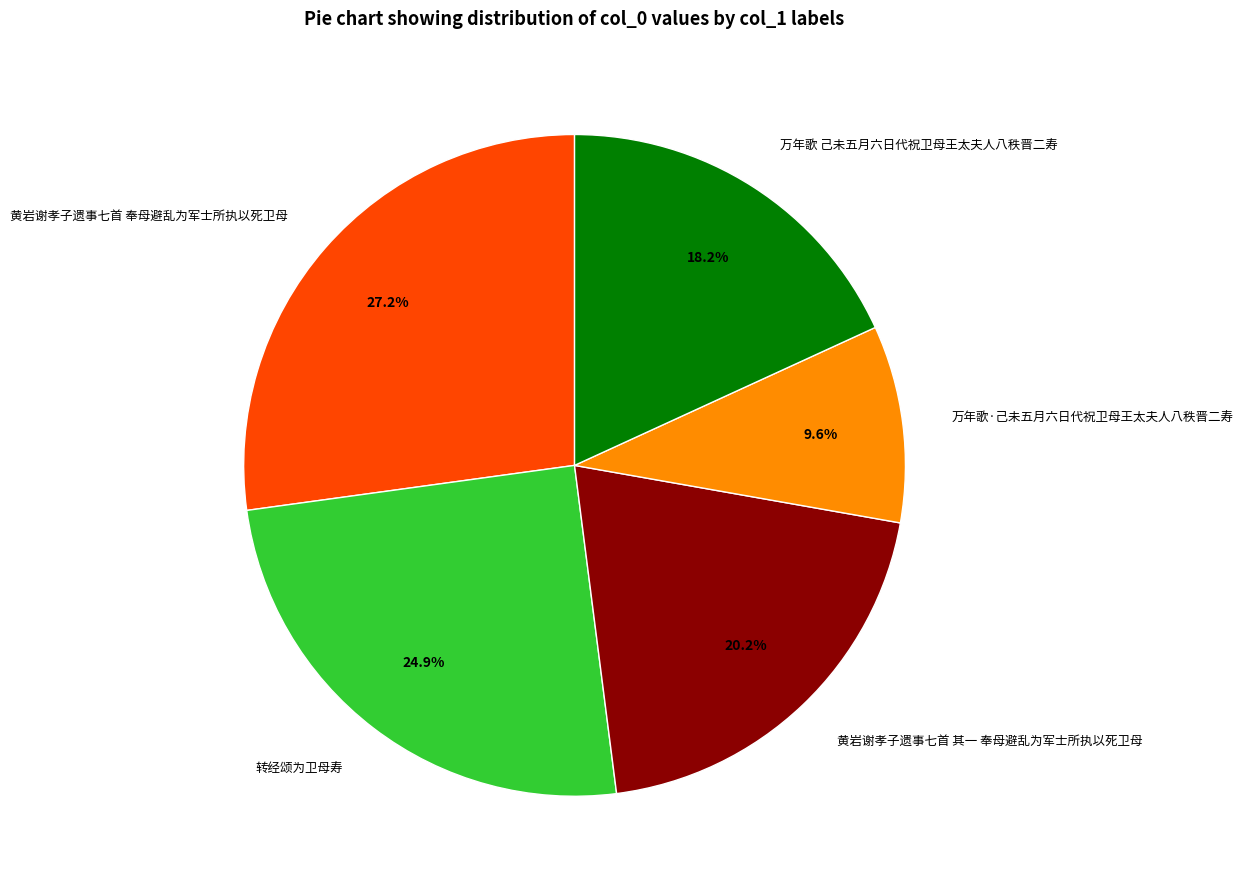

Is it true that 转经颂为卫母寿 is 25% of the pie?

True